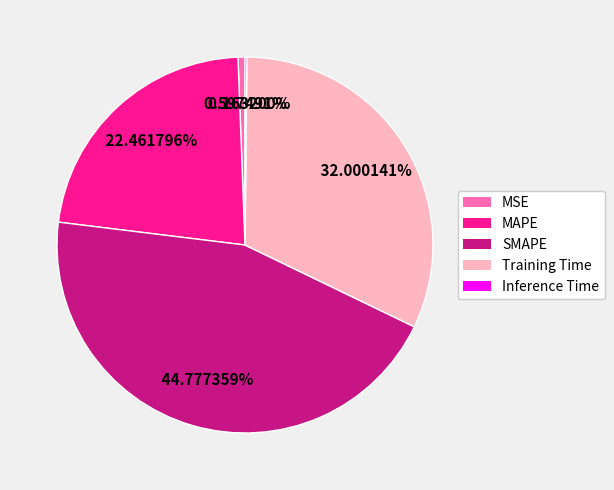

Is it true that SMAPE is 45% of the pie?

True